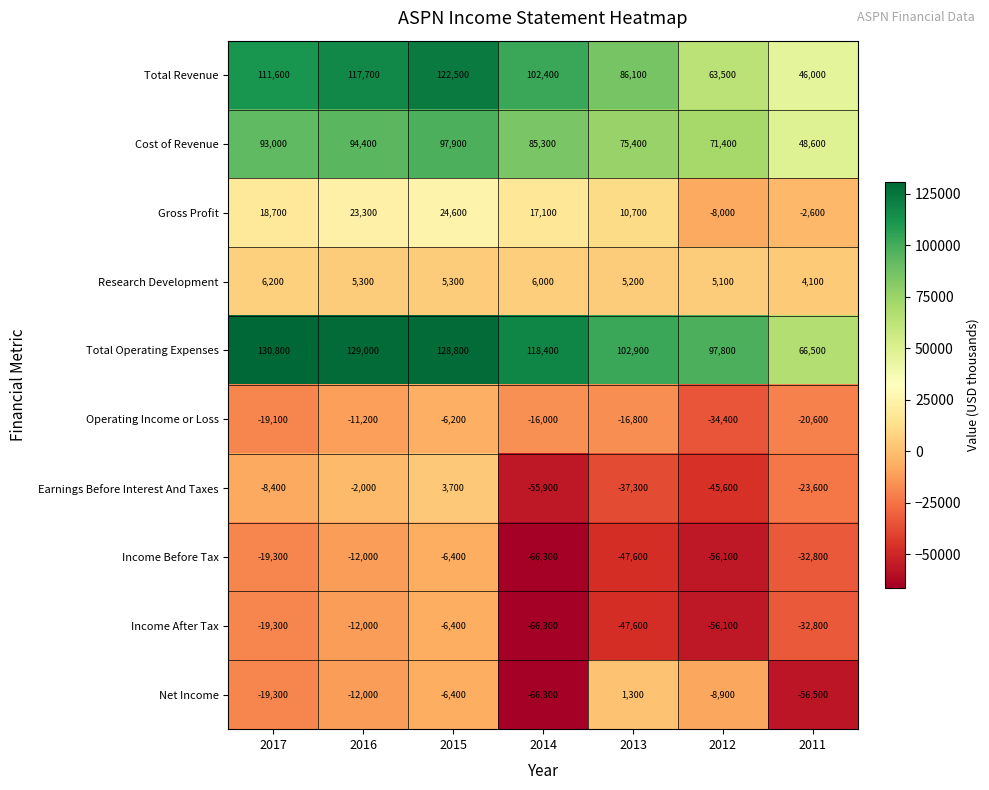

At which label is Gross Profit closest to 8300?

2013